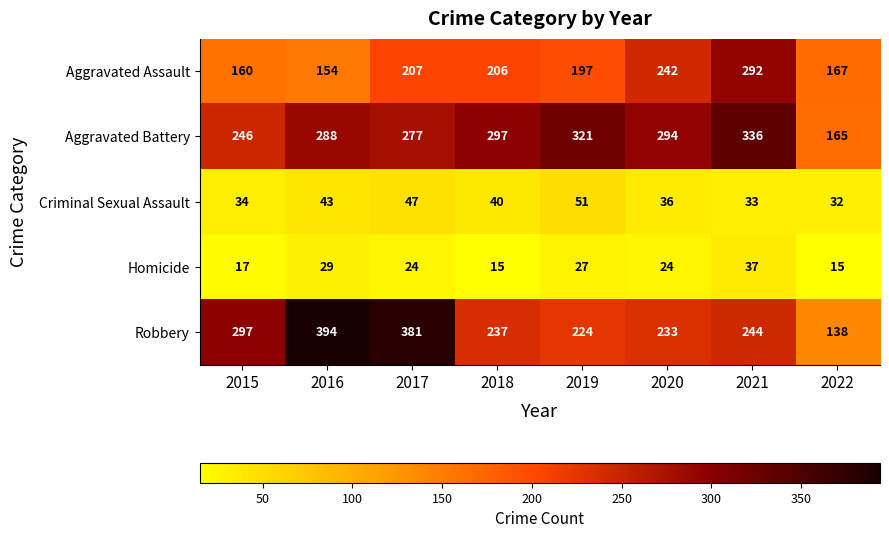

At which label does Robbery first exceed 244?

2015